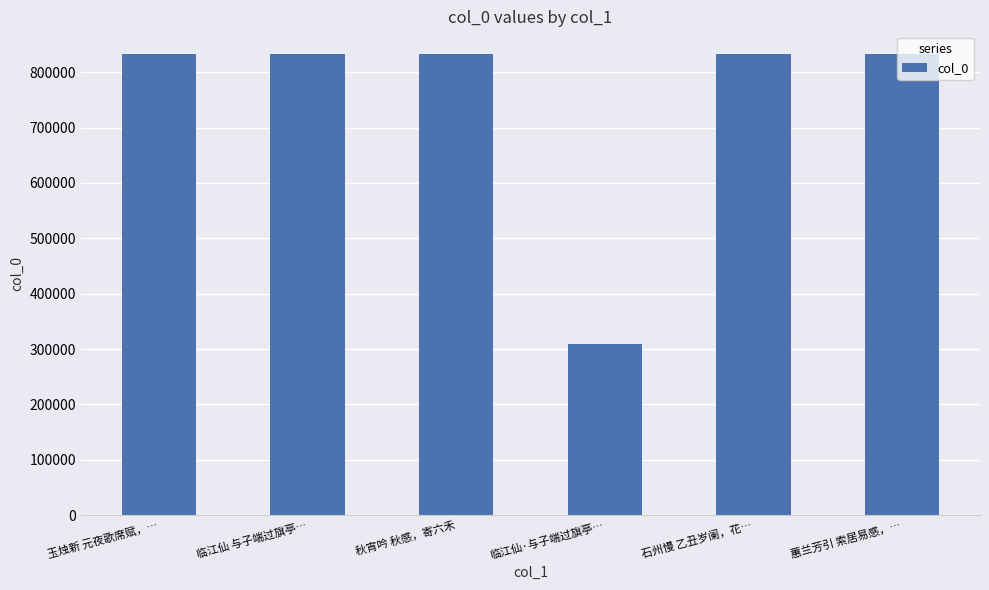

What is the label of the 1st bar from the left?

玉烛新 元夜歌席赋，…